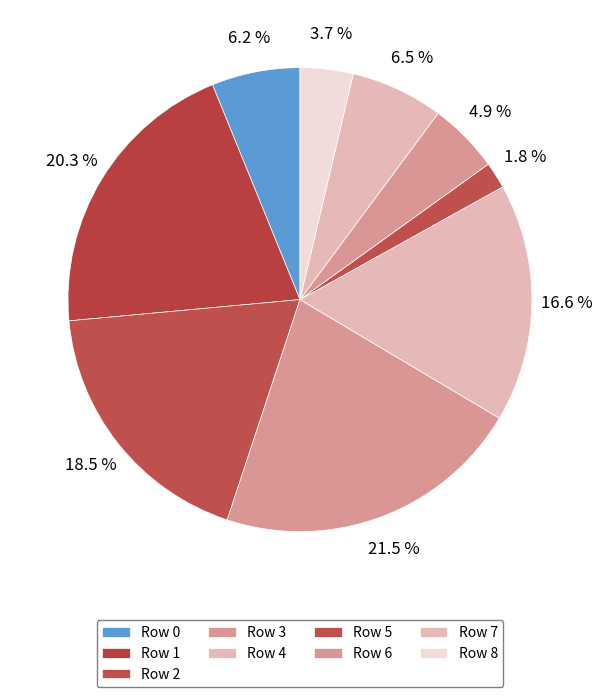

To the nearest percent, what portion does Row 7 represent?

6%